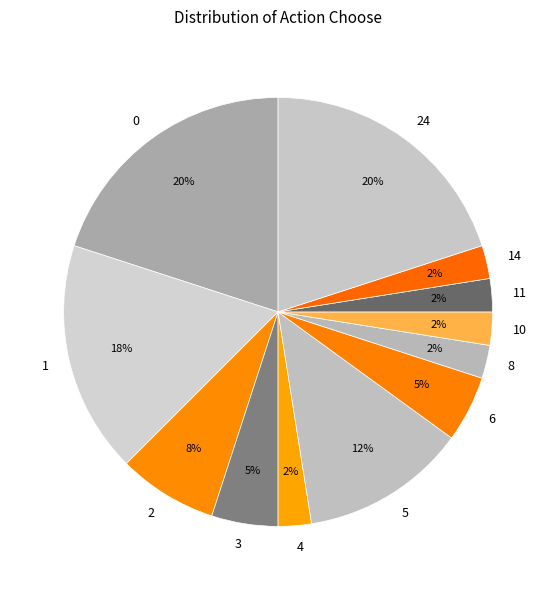

The 8 slice represents 2% of the pie. True or false?

True